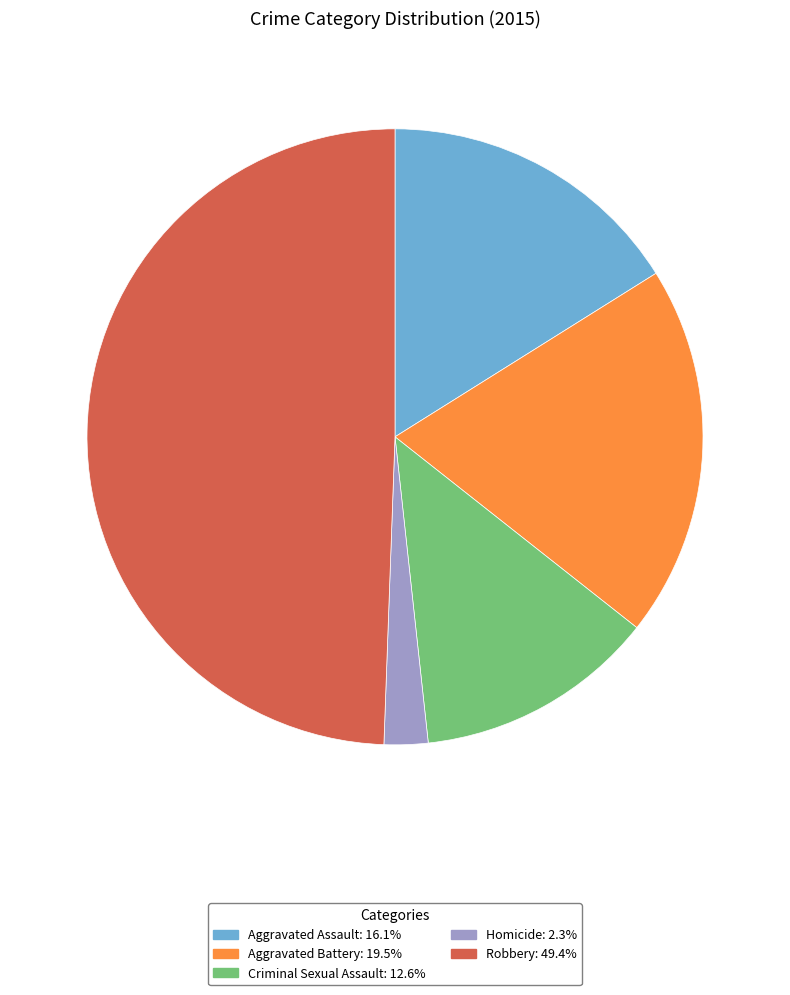

Which slice is the largest?

Robbery